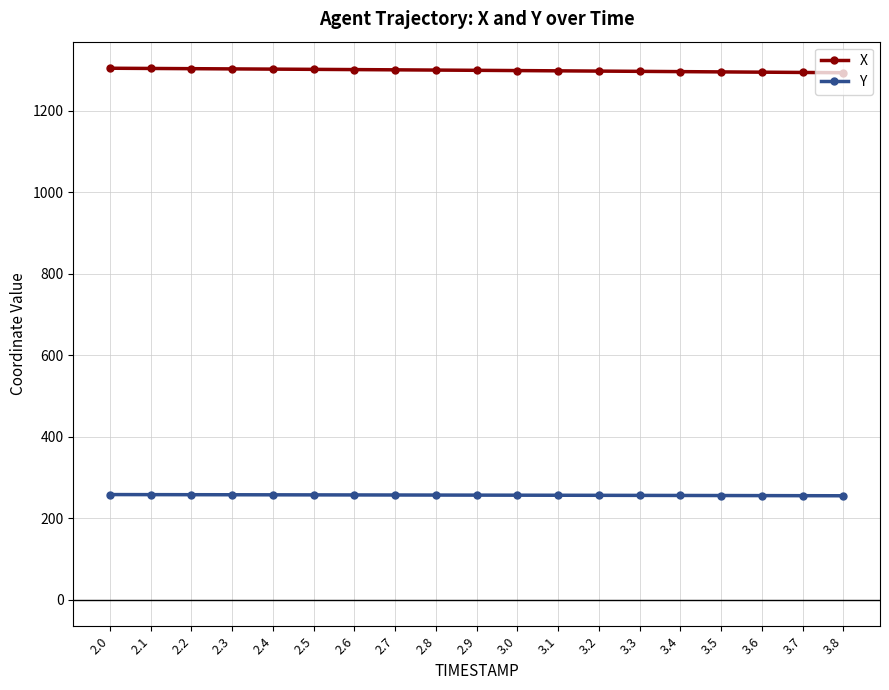

How many series are shown in this chart?

2